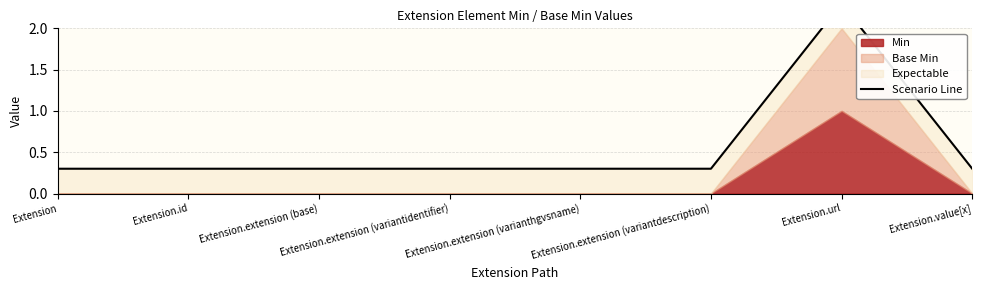

At which category does the data reach its first local peak?

Extension.url